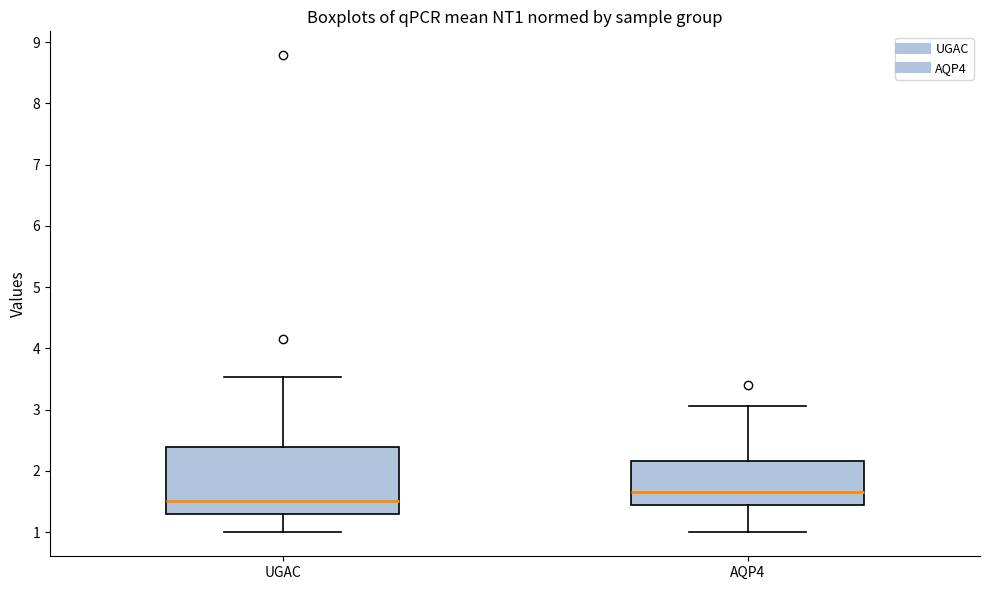

Comparing the boxes themselves (not the whiskers), which one is the tallest?

UGAC